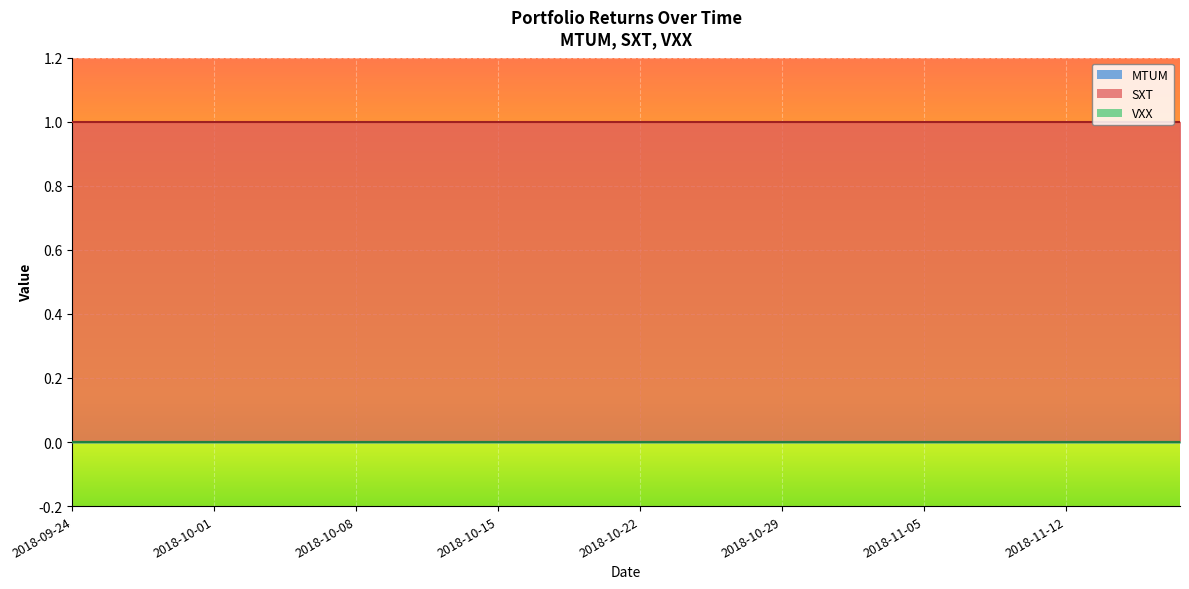

True or false: SXT has more than 2 points higher than both neighbors.

False